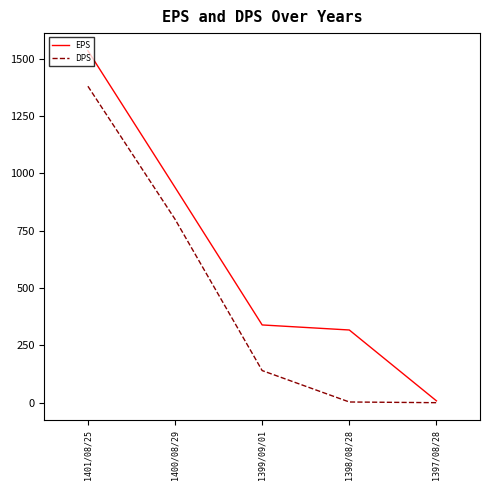

What is the spread (max minus min) of values at 1398/08/28?

314